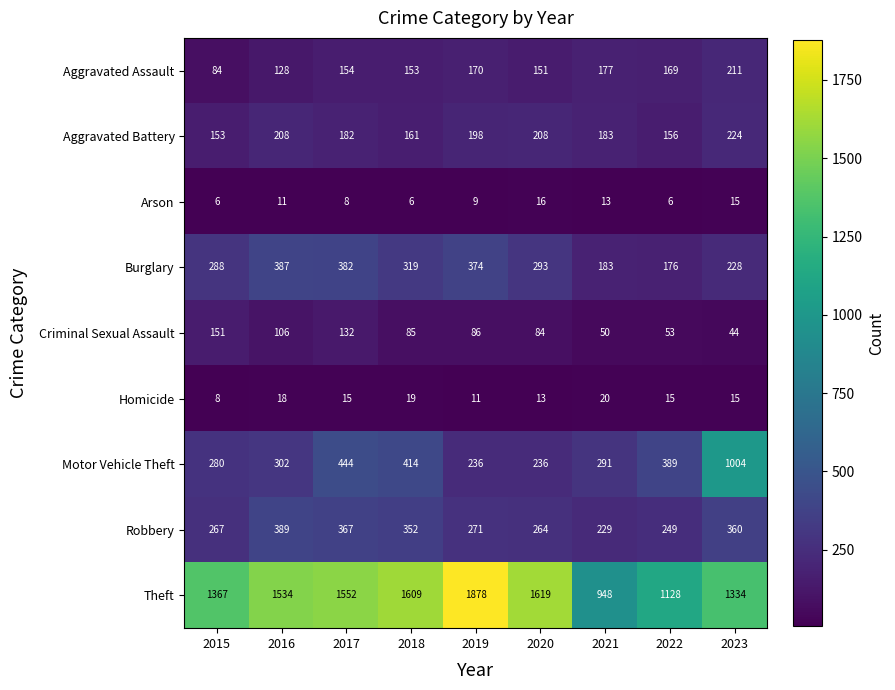

Which series has the largest total across all categories?

Theft